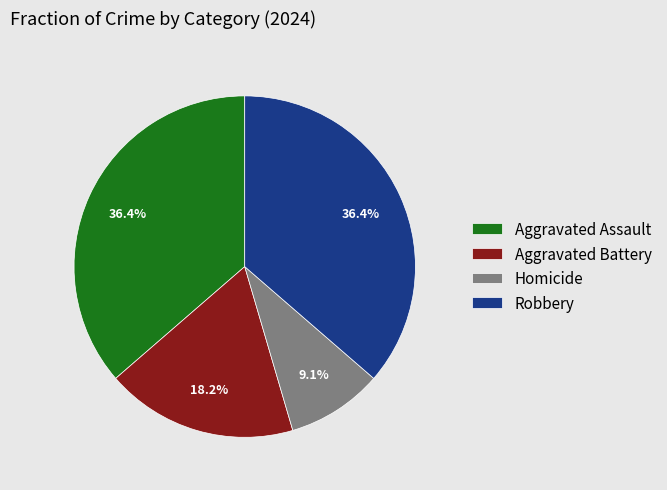

How much of the chart is everything except Robbery?

63.6%